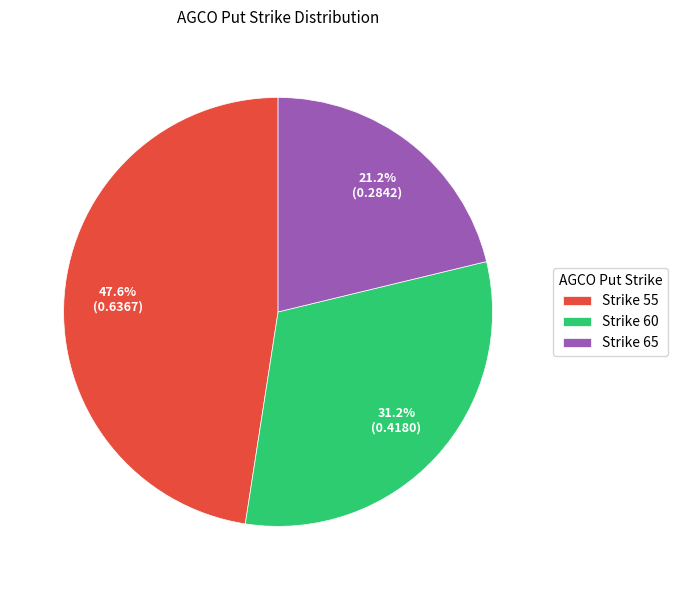

Which slice is the largest?

Strike 55